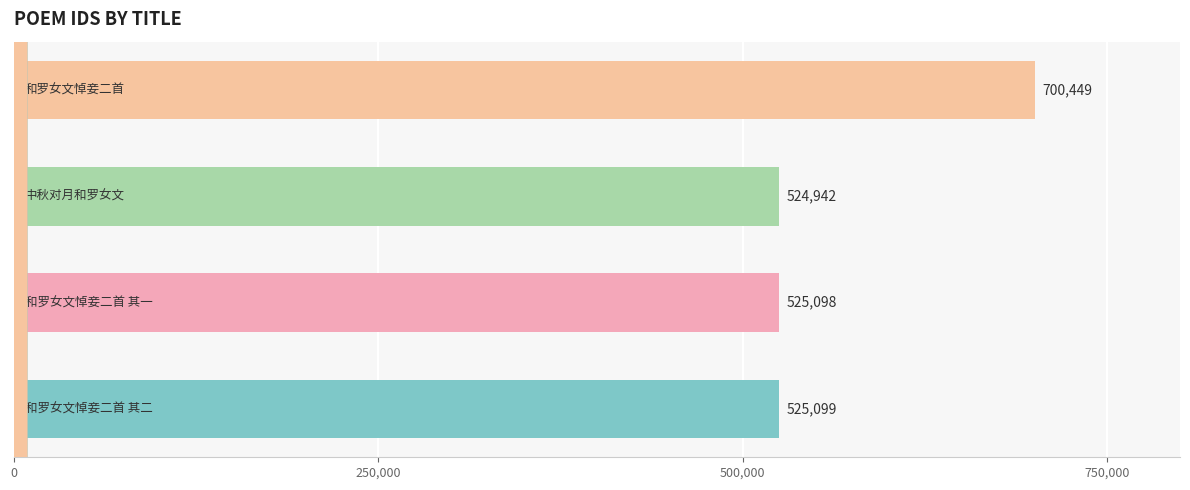

What is the sum of all values?

2275588